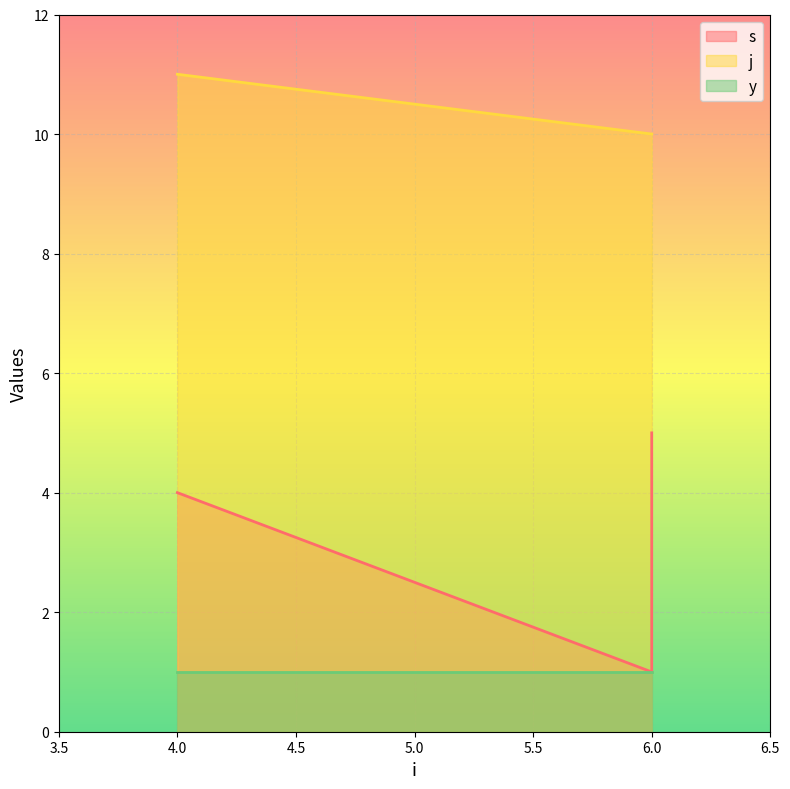

How many values in the j series exceed 10?

1